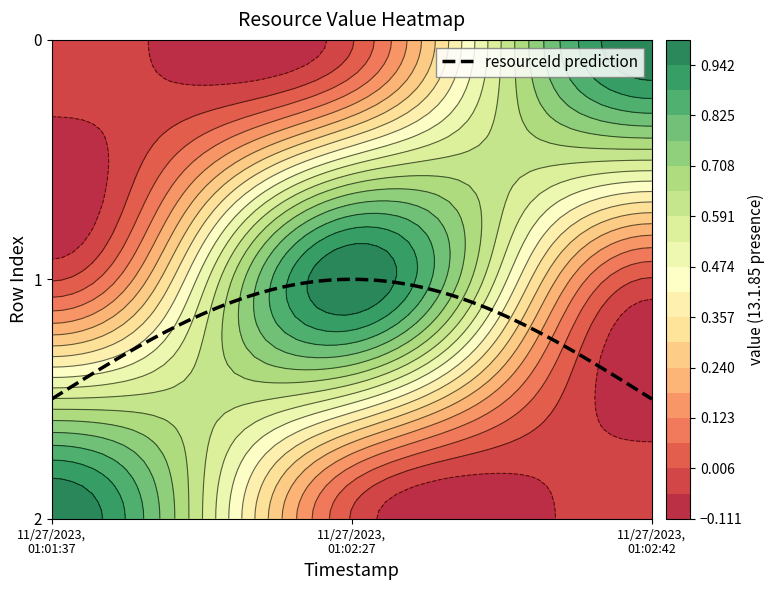

At which label is 2 closest to 0?

11/27/2023, 01:02:27